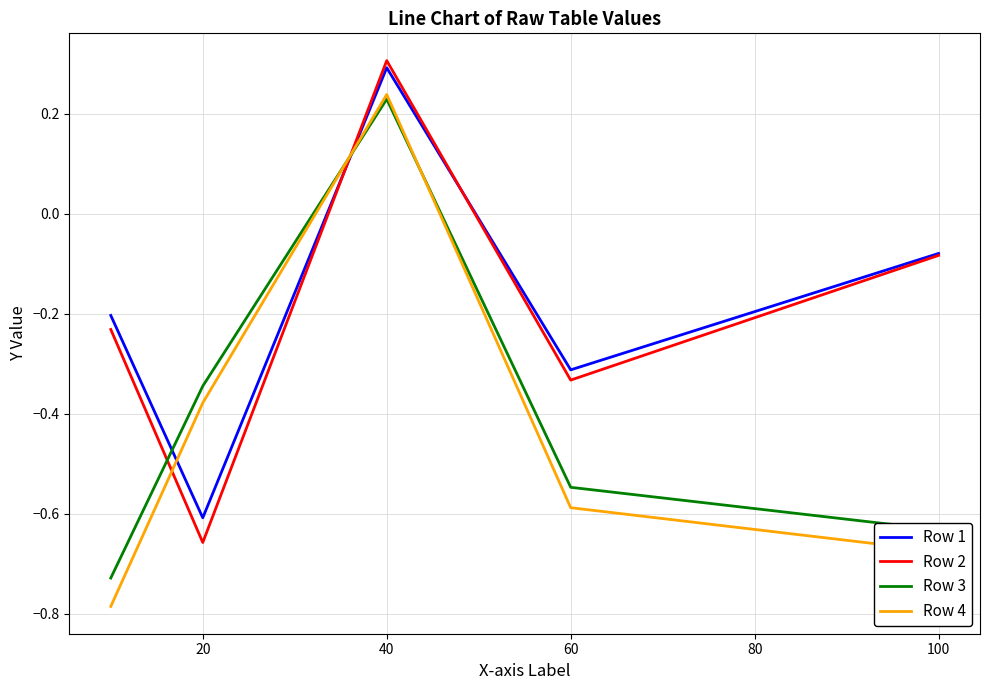

How many times do Row 4 and Row 2 cross each other?

2